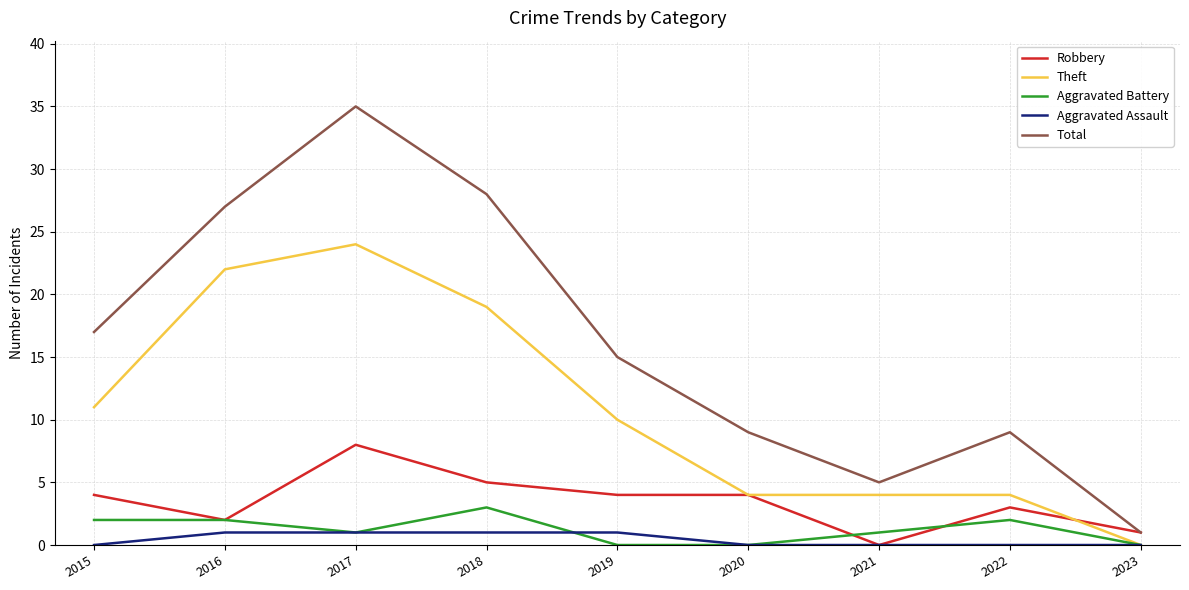

At 2018, list the series in order from smallest to largest.

Aggravated Assault, Aggravated Battery, Robbery, Theft, Total